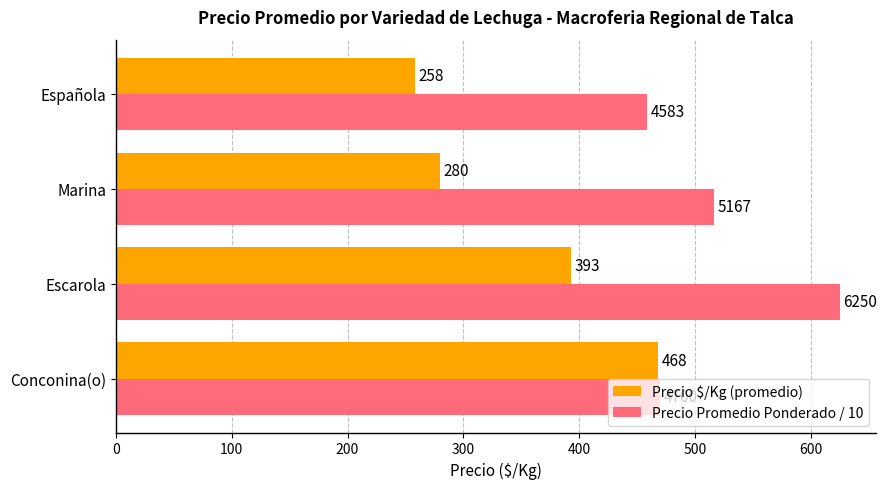

Which series has the widest spread of values?

Precio $/Kg (promedio)